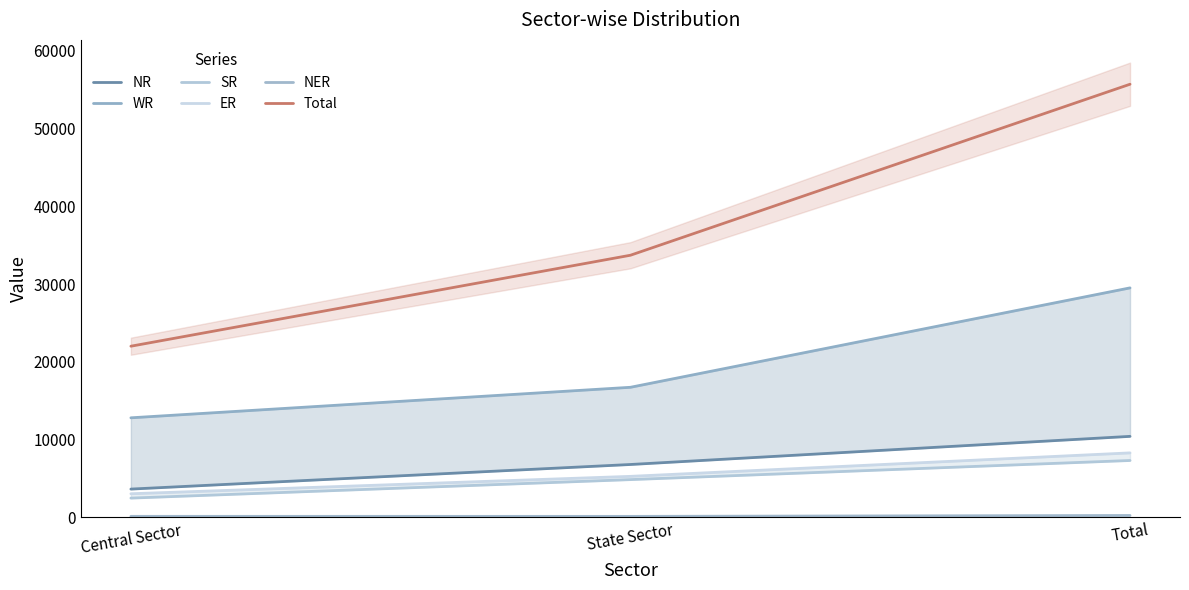

At how many categories does at least one series exceed 37335?

1